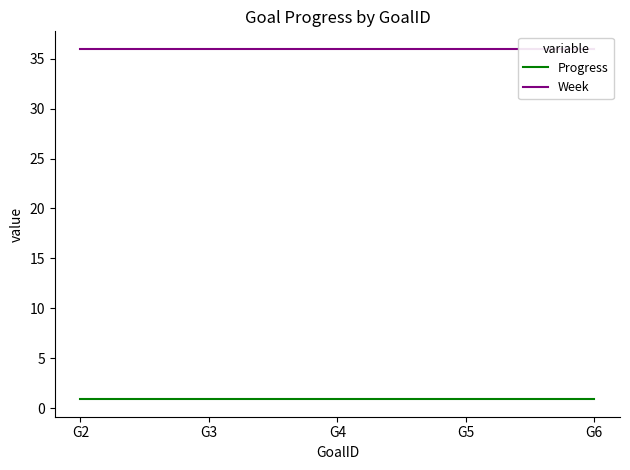

What is the average value of the Week series?

36.0